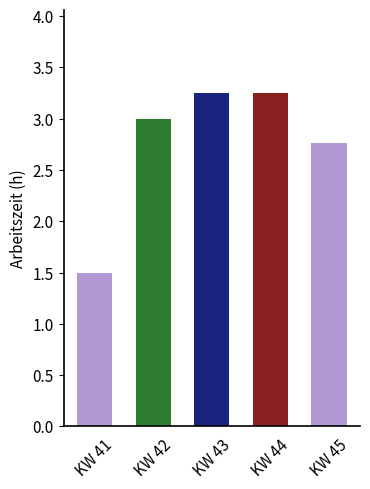

How many data points are less than 3?

2